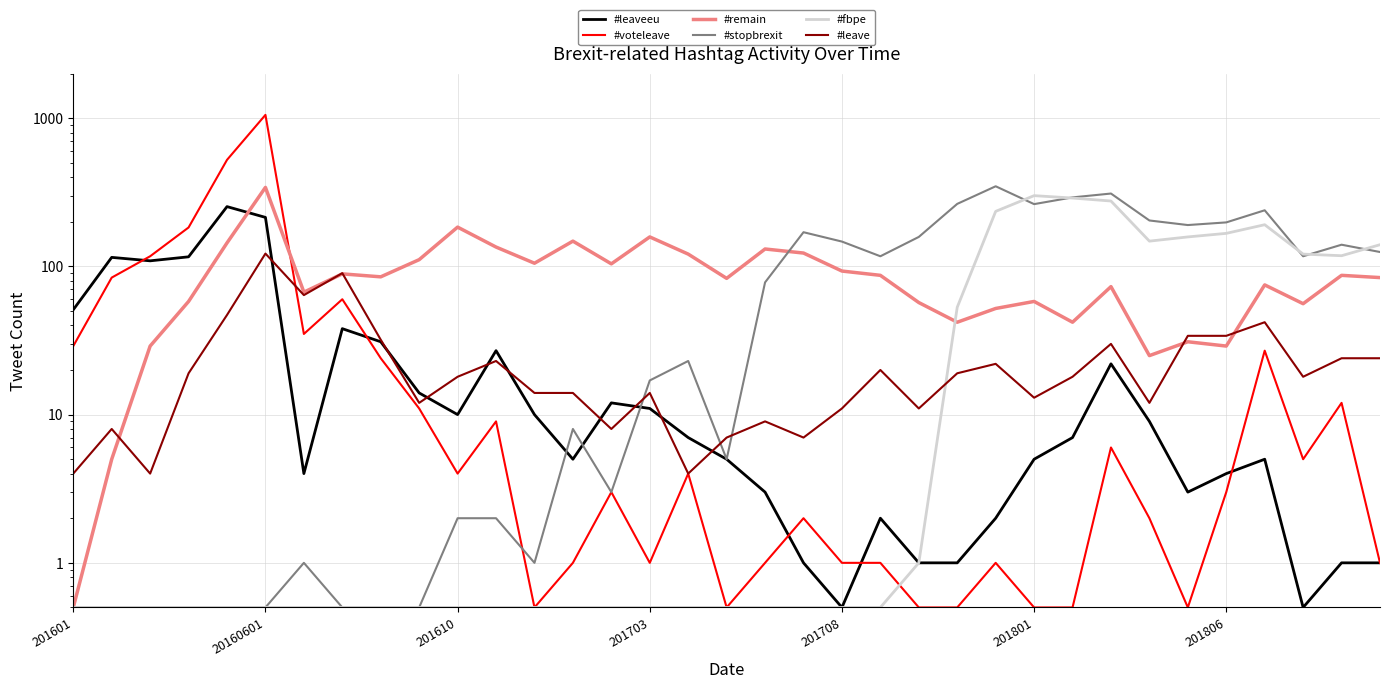

True or false: #remain and #stopbrexit cross at least once.

True